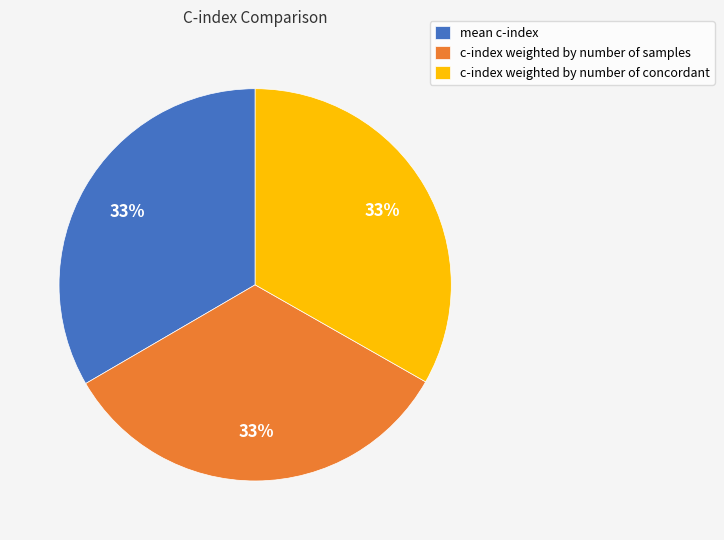

Combined, do mean c-index and c-index weighted by number of concordant account for over 50%?

Yes